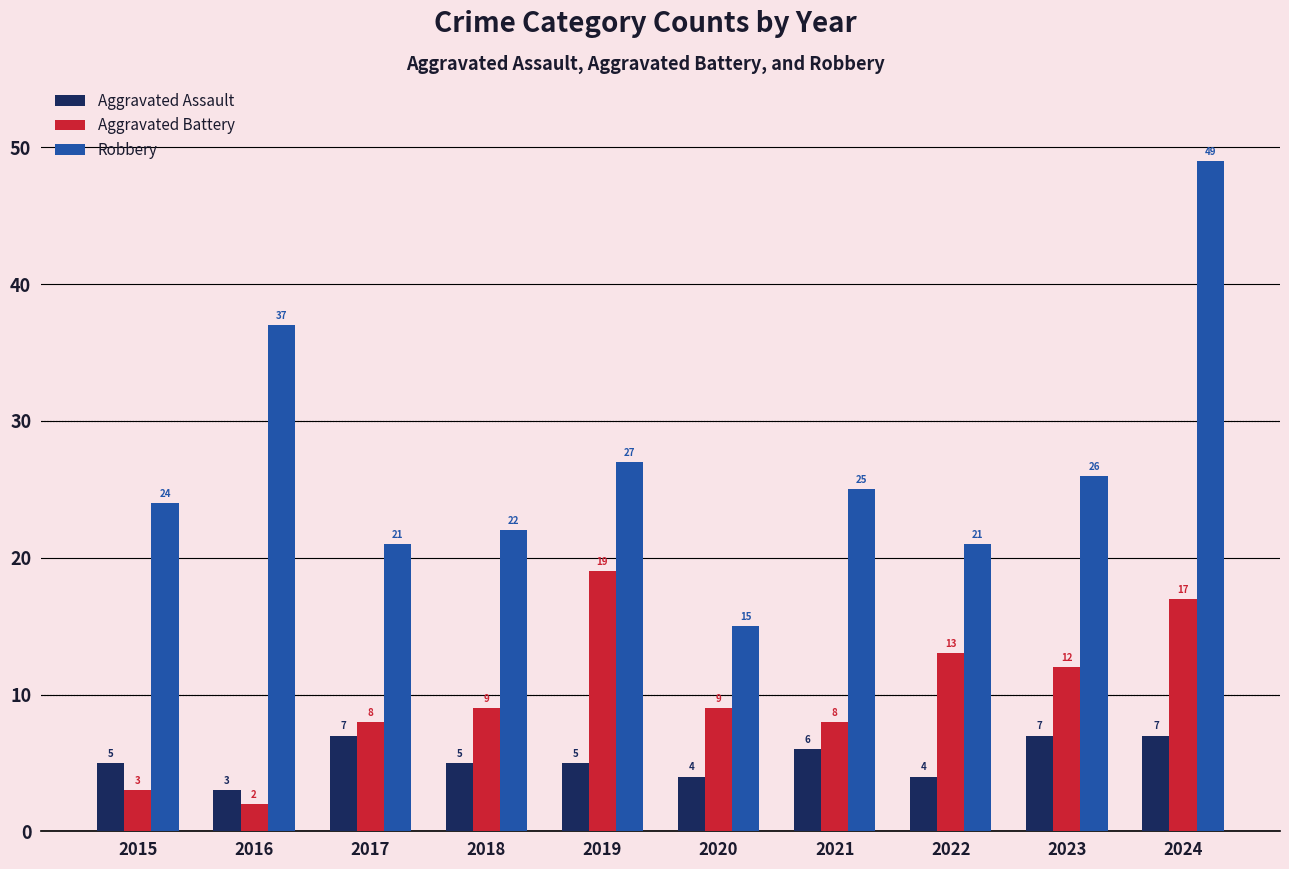

List the series in order of their peak value, highest first.

Robbery, Aggravated Battery, Aggravated Assault